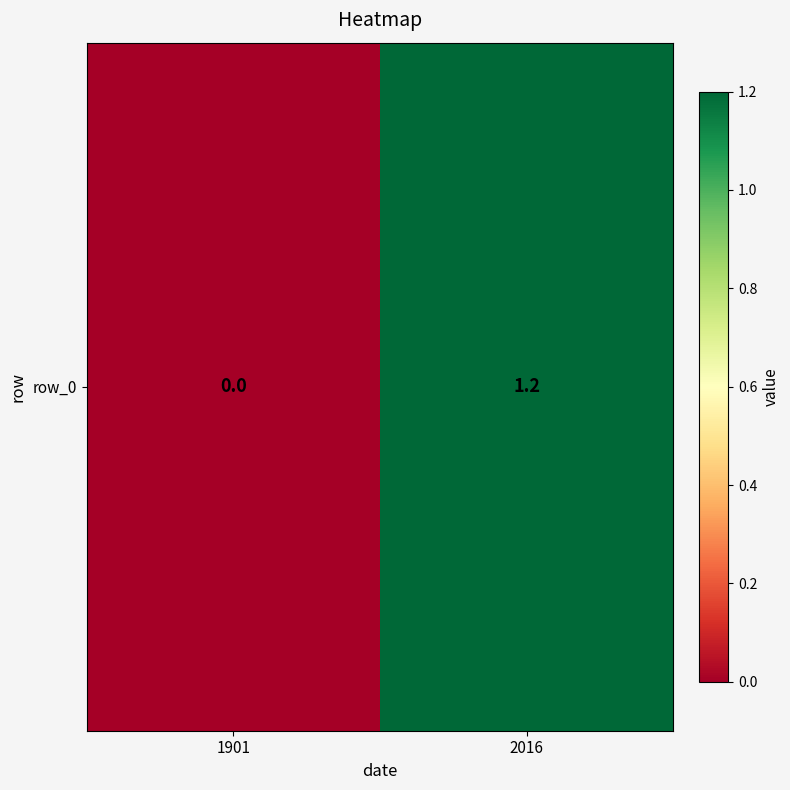

Reading left to right, list all the values displayed in this chart.

1901=0.0	2016=1.2